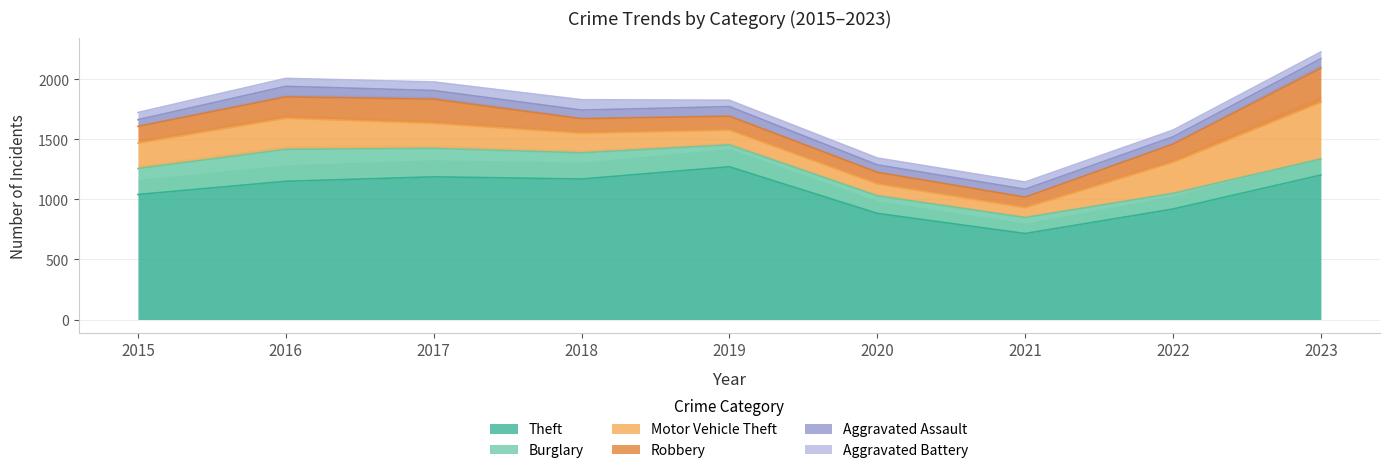

True or false: Burglary and Robbery cross at least once.

True